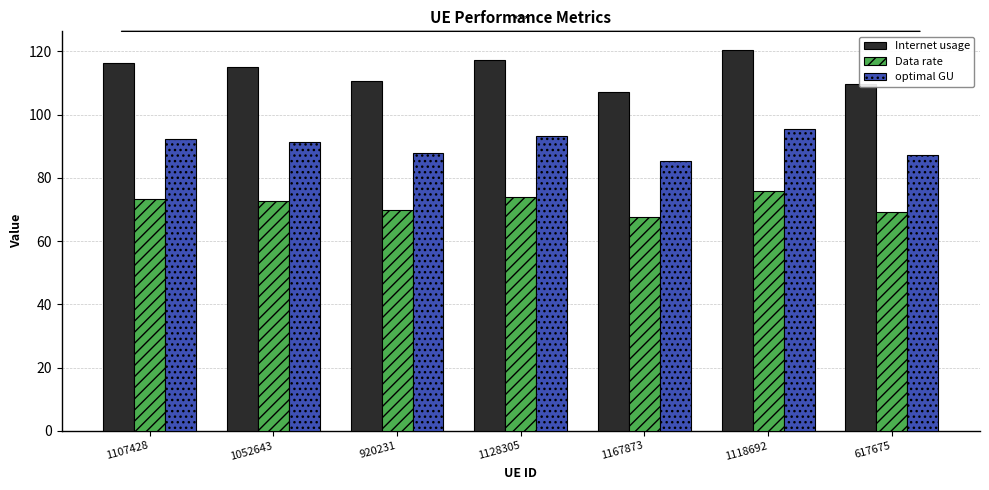

The Data rate series shows 112.4 at 920231. True or false?

False